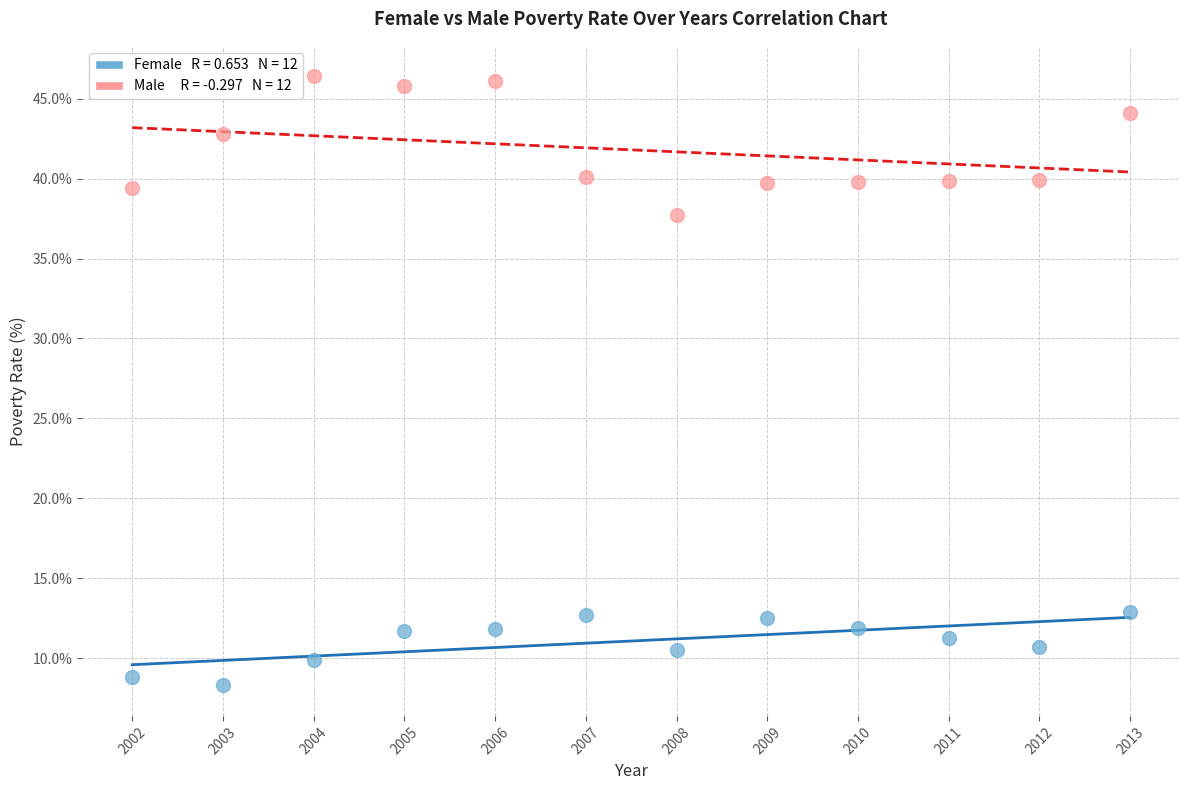

Across all data points, what is the range of Y values (max minus min)?

38.1